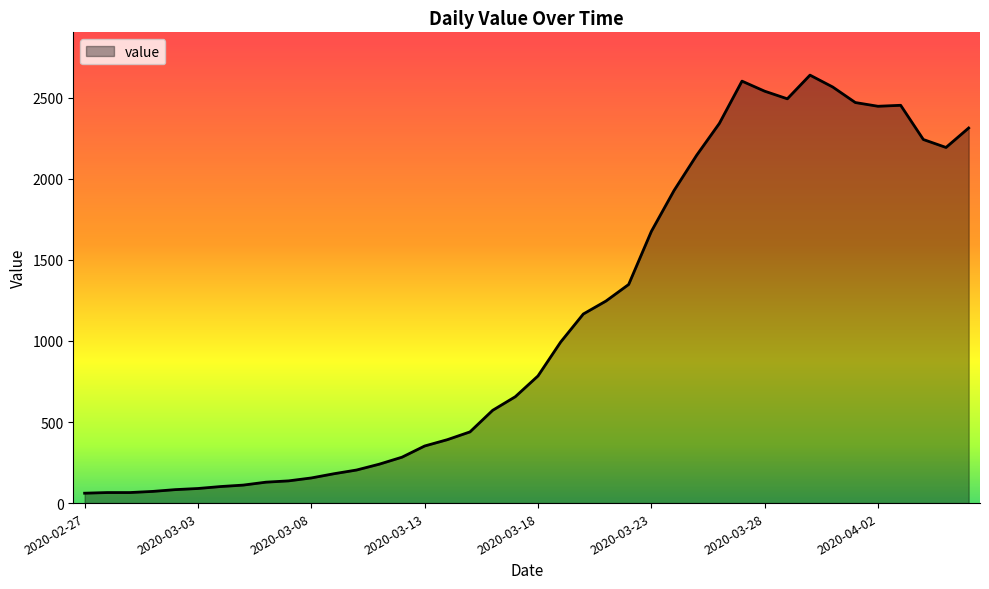

What is the difference between the maximum and second lowest values?

2574